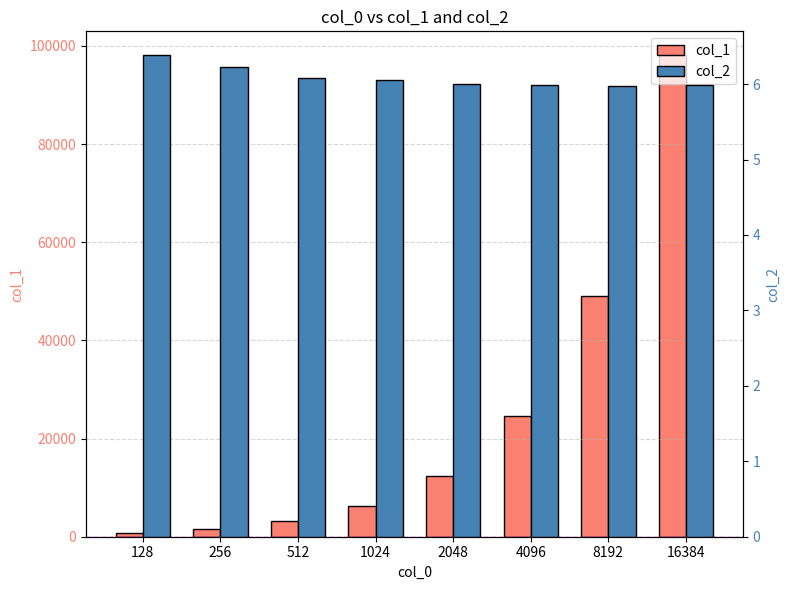

Reading left to right, list all the values displayed in this chart.

col_1: 128=816.0	256=1596.0	512=3114.0	1024=6194.0	2048=12294.0	4096=24524.0	8192=48966.0	16384=98074.0
col_2: 128=6.4	256=6.2	512=6.1	1024=6.0	2048=6.0	4096=6.0	8192=6.0	16384=6.0